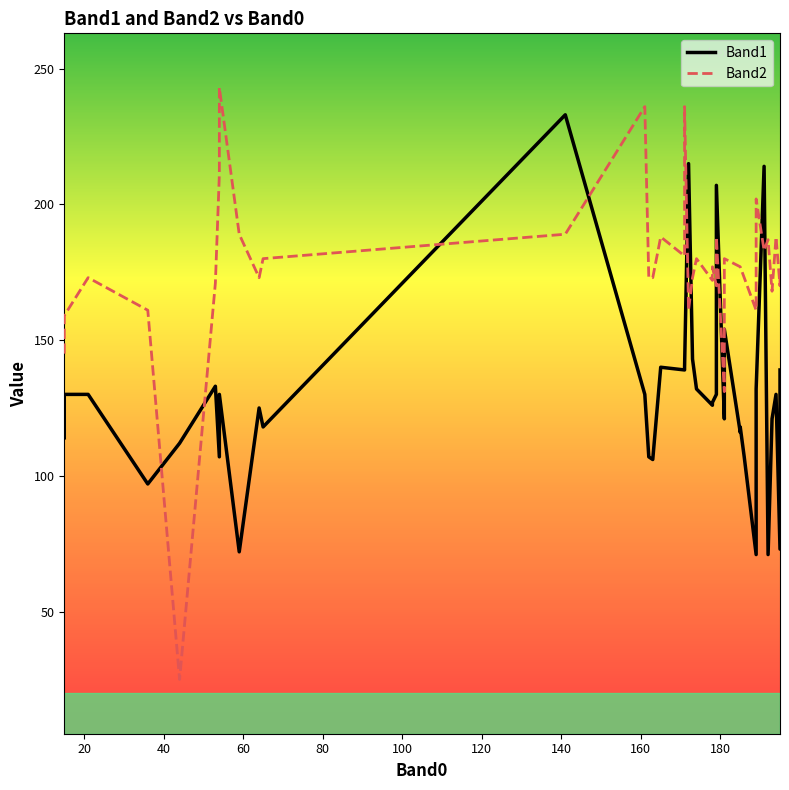

Which series has the largest range (max minus min)?

Band2